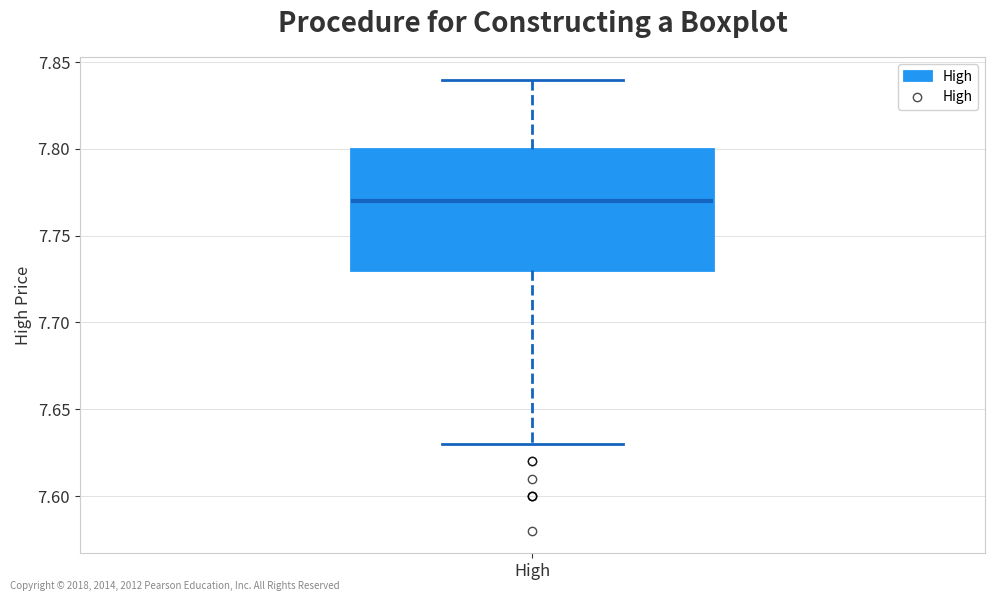

Transcribe this box plot: give where the median line is, the range the box spans, and where the two whiskers end, as read against the y-axis. The values are not printed on the chart, so give them approximately, as read against the axis.

median 7.77, box 7.73 to 7.80, whiskers 7.63 to 7.84